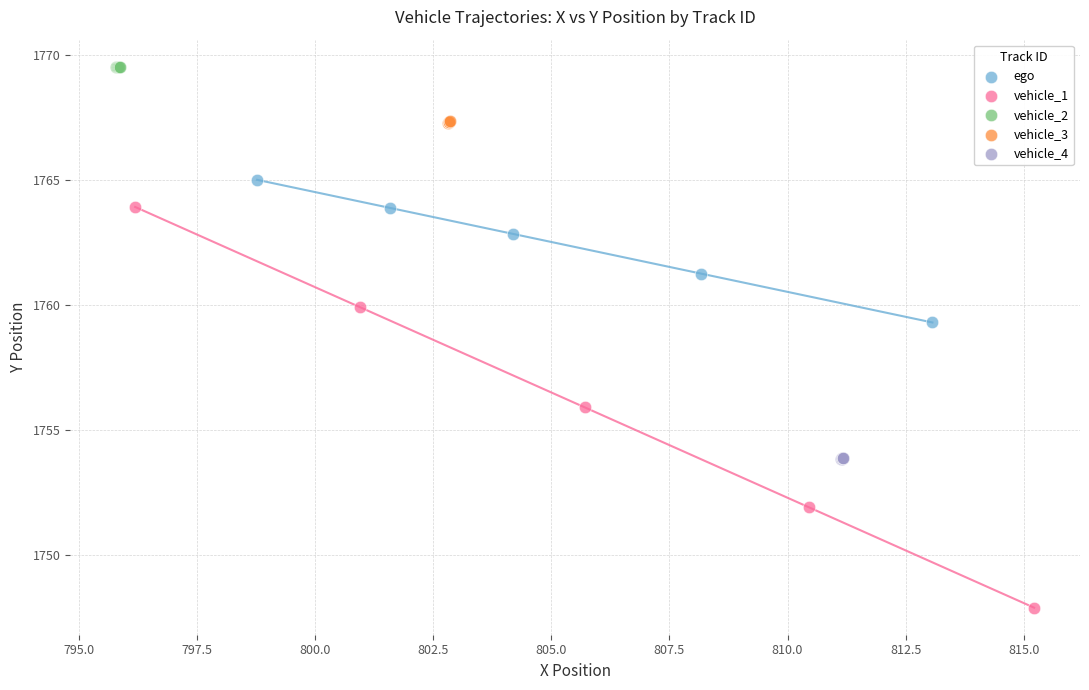

Which series reaches the maximum Y coordinate?

vehicle_2